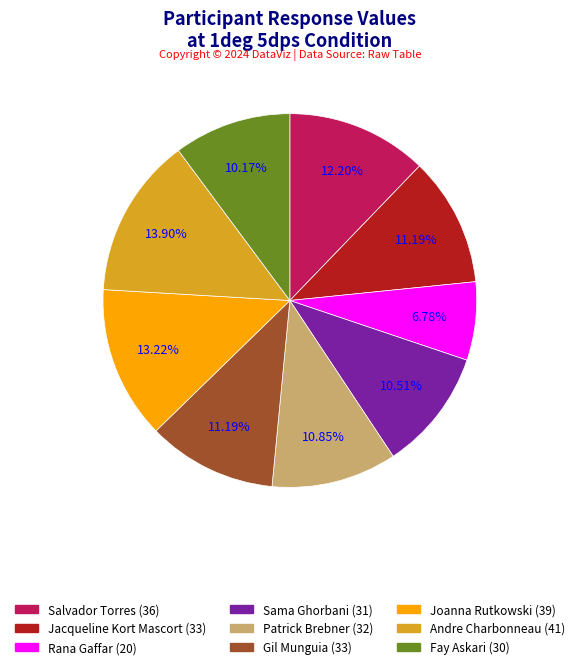

Between Joanna Rutkowski and Sama Ghorbani, which is larger?

Joanna Rutkowski